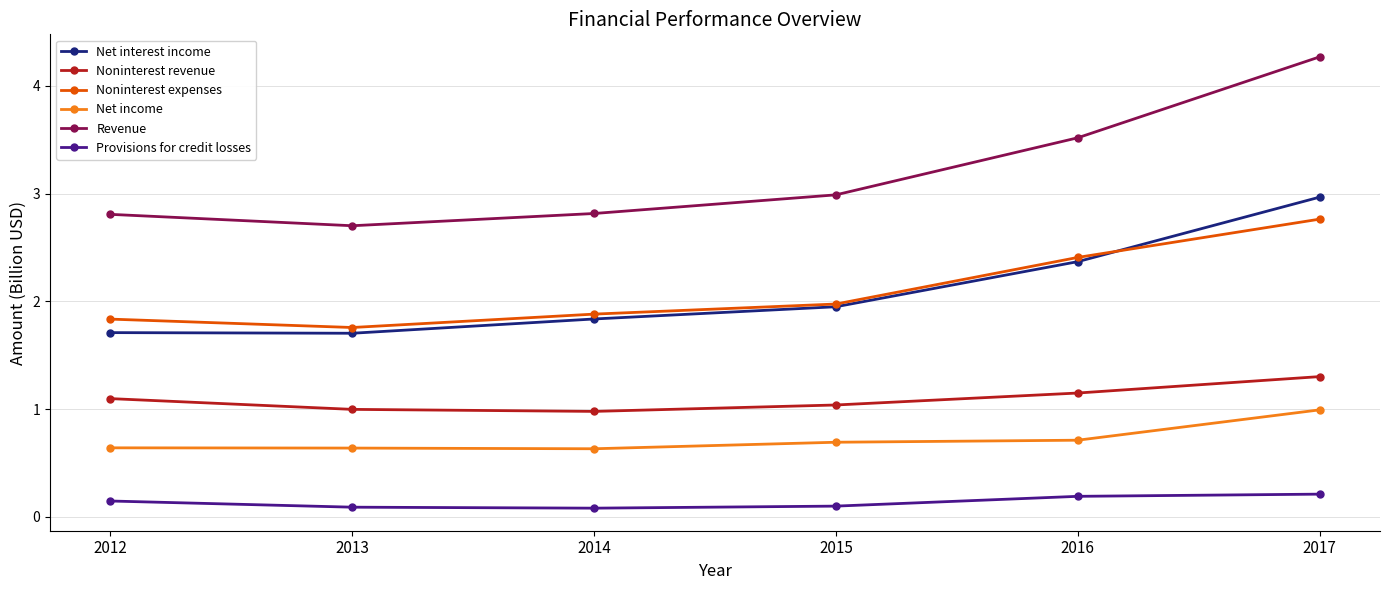

Read the Revenue value at 2015.

3.0